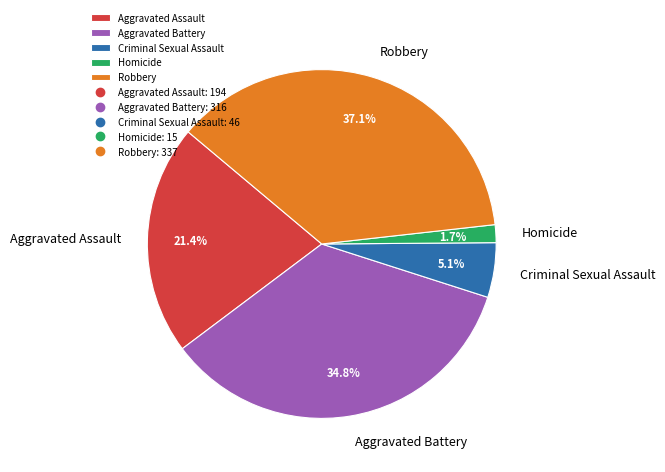

Approximately how many times larger is the value at Robbery compared to Aggravated Assault?

1.7